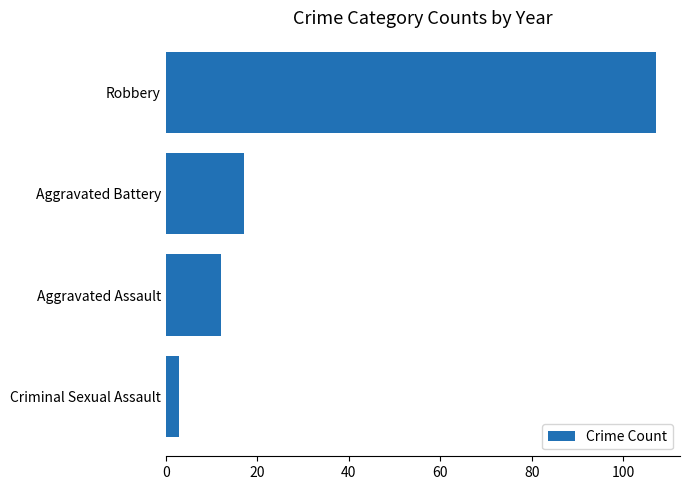

Reading bottom to top, extract all data points from this chart.

3	12	17	107